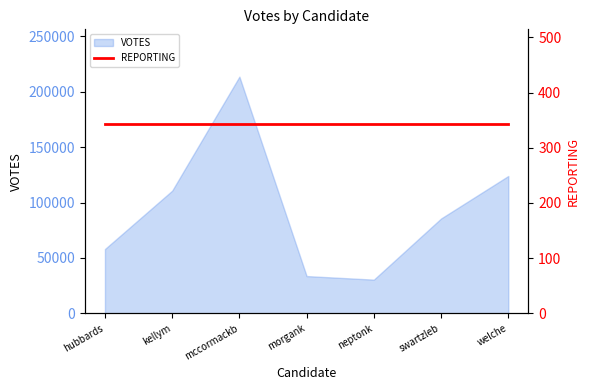

True or false: there are more than 2 points higher than both neighbors.

False